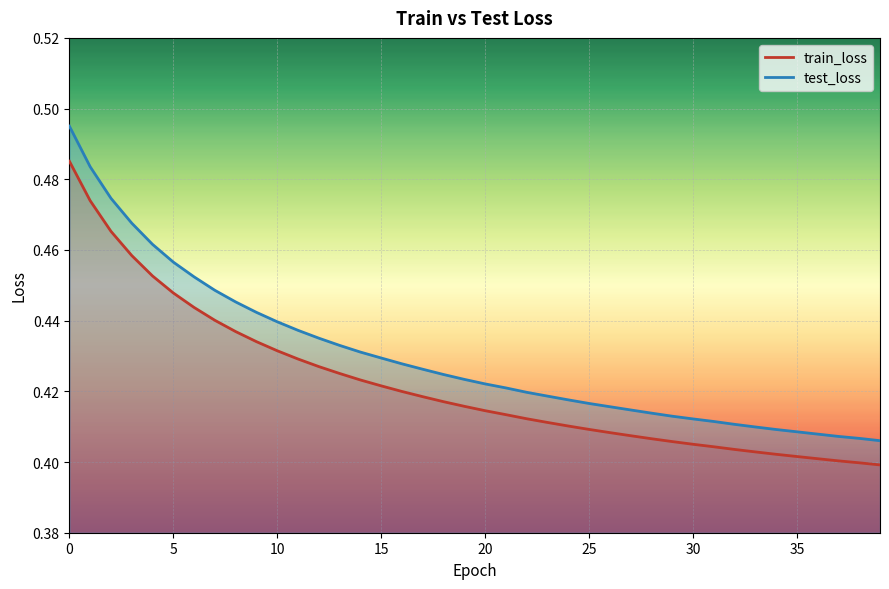

What is the maximum value shown in the chart?

0.5